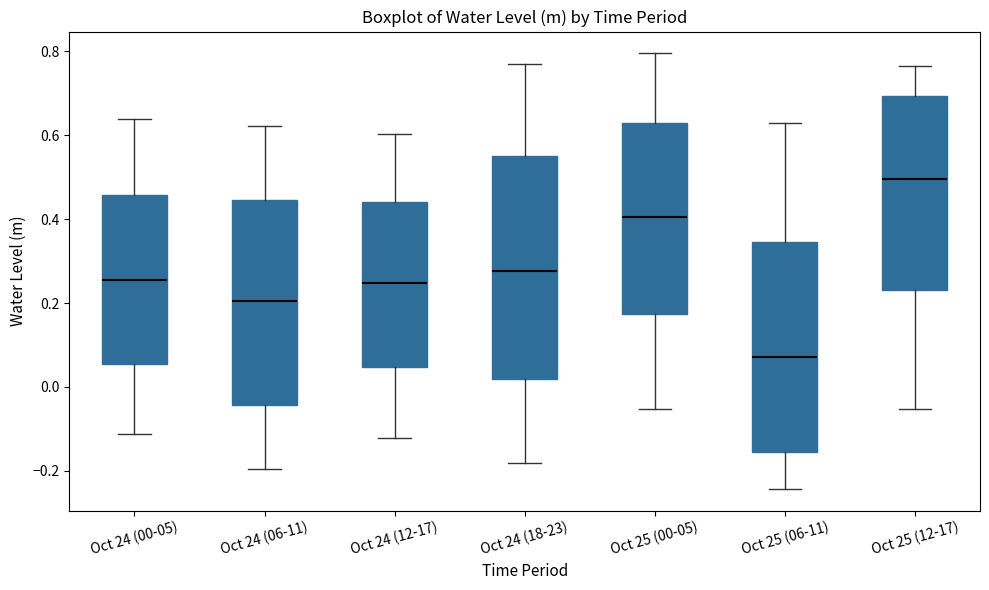

Which box has the lowest median line?

Oct 25 (06-11)